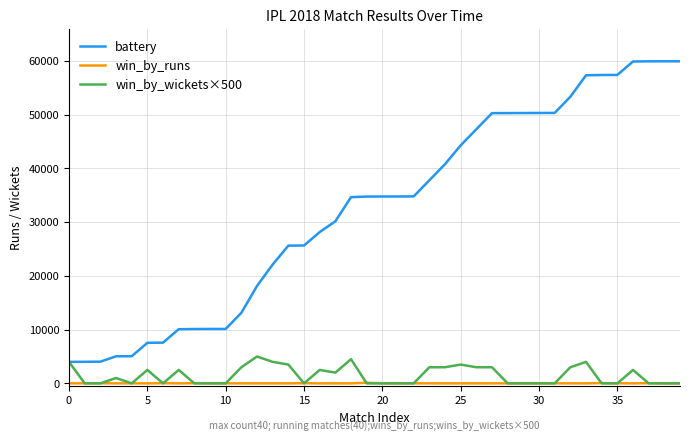

Which series has the largest range (max minus min)?

battery